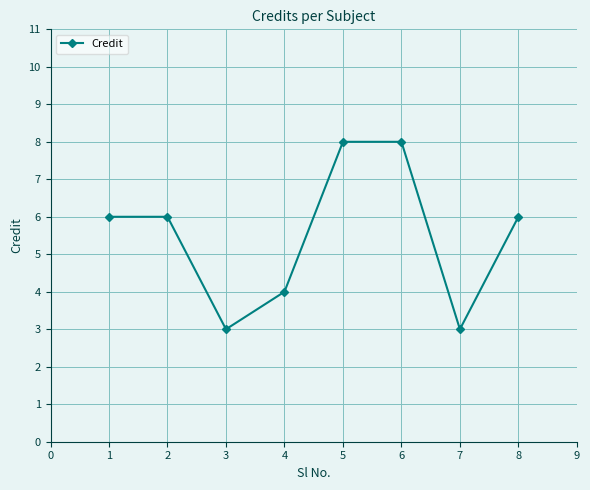

Reading right to left, list all the values displayed in this chart.

6	3	8	8	4	3	6	6